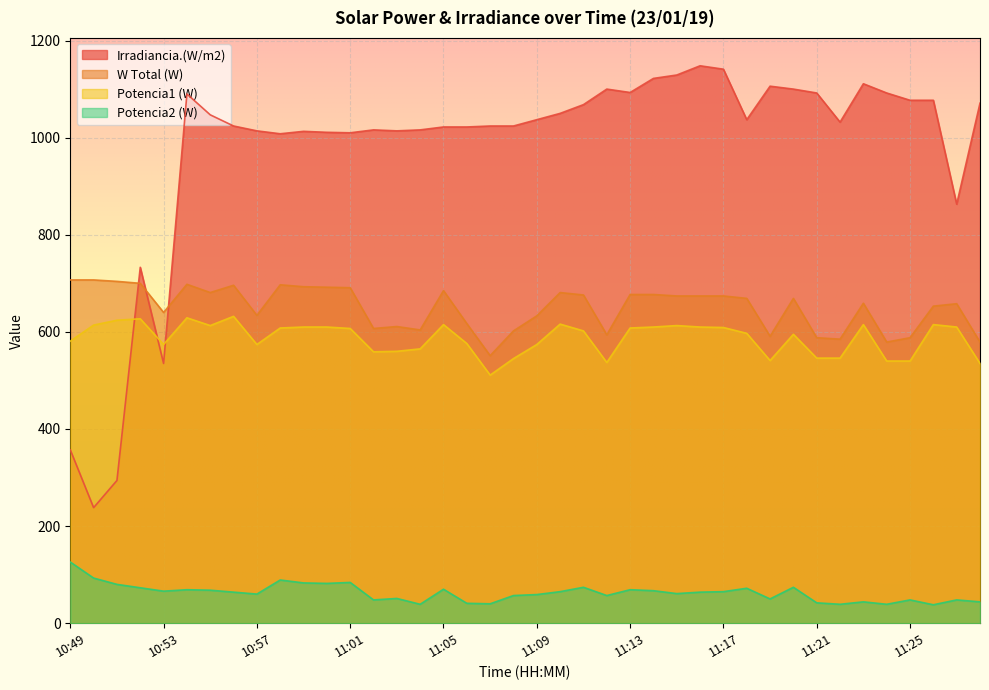

Is it true that Potencia1 (W) equals 351 at 11:21?

False